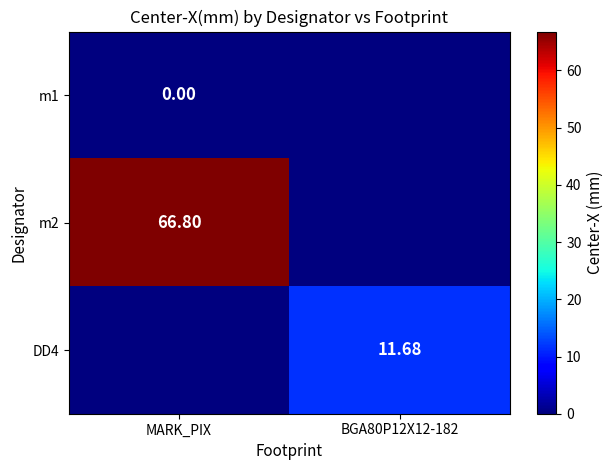

What is the sum of all DD4 values?

11.7